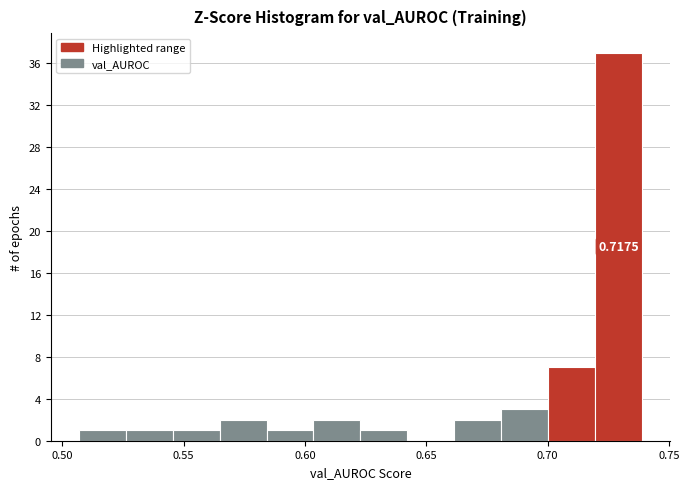

Read against the x-axis, roughly where is the centre of the tallest bar?

0.730